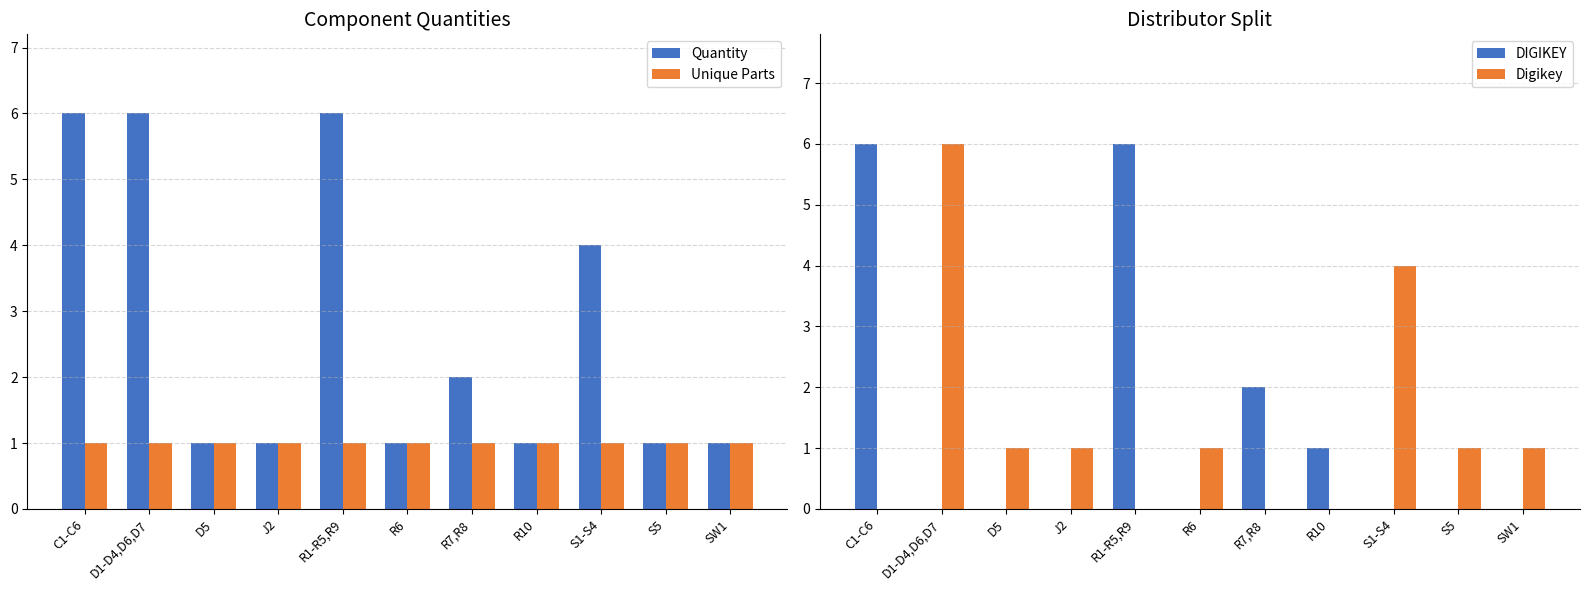

How many Quantity values are between 1 and 6?

11